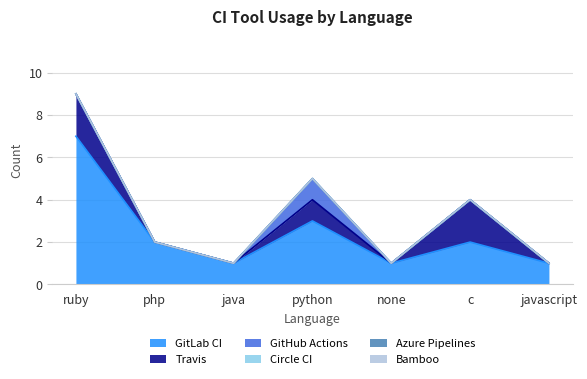

Reading left to right, what are all the values shown in this chart?

GitLab CI: ruby=7	php=2	java=1	python=3	none=1	c=2	javascript=1
Travis: ruby=2	php=0	java=0	python=1	none=0	c=2	javascript=0
GitHub Actions: ruby=0	php=0	java=0	python=1	none=0	c=0	javascript=0
Circle CI: ruby=0	php=0	java=0	python=0	none=0	c=0	javascript=0
Azure Pipelines: ruby=0	php=0	java=0	python=0	none=0	c=0	javascript=0
Bamboo: ruby=0	php=0	java=0	python=0	none=0	c=0	javascript=0